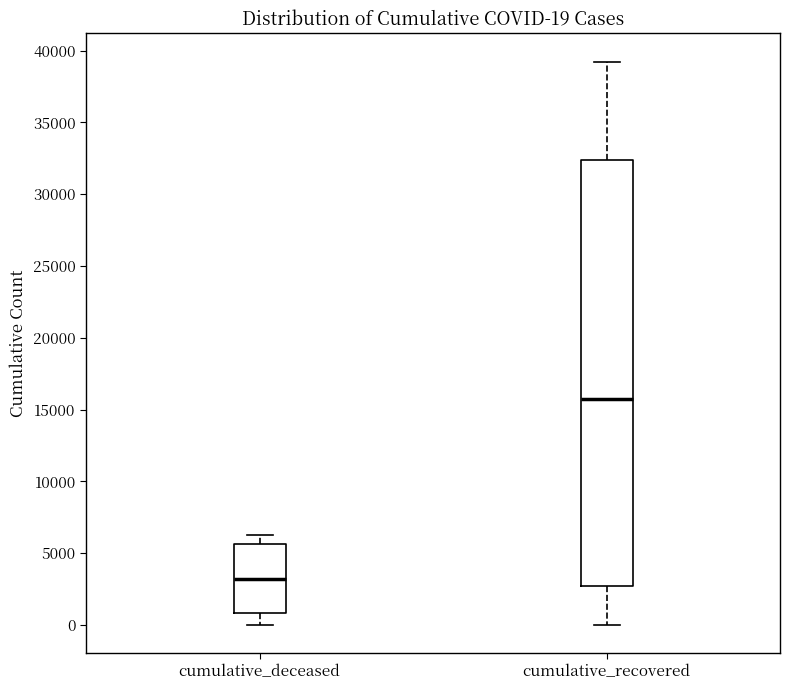

Comparing the boxes themselves (not the whiskers), which one is the tallest?

cumulative_recovered